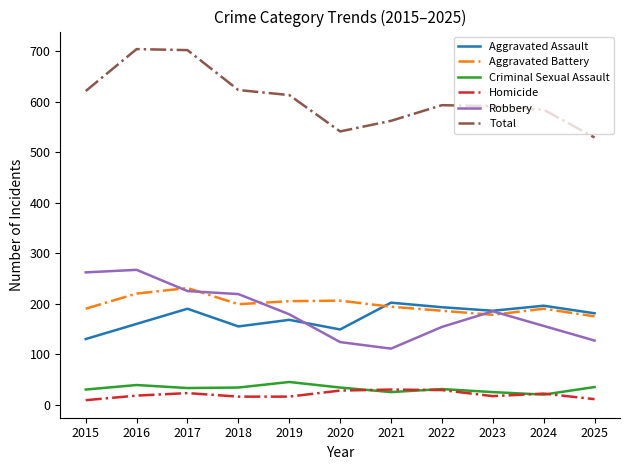

What is the sum of all Homicide values?

219